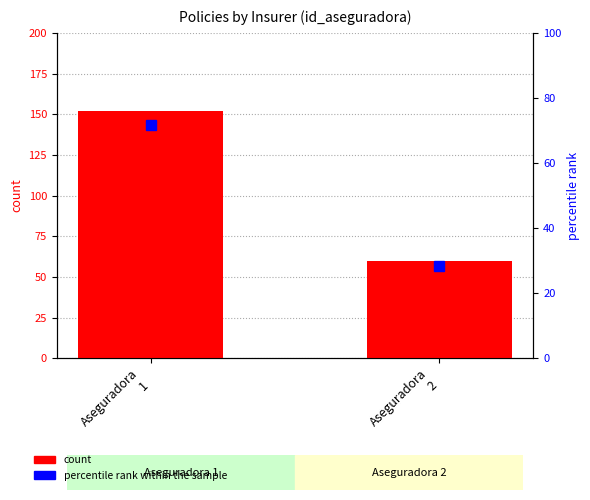

What is the average value of the percentile rank within the sample series?

50.0